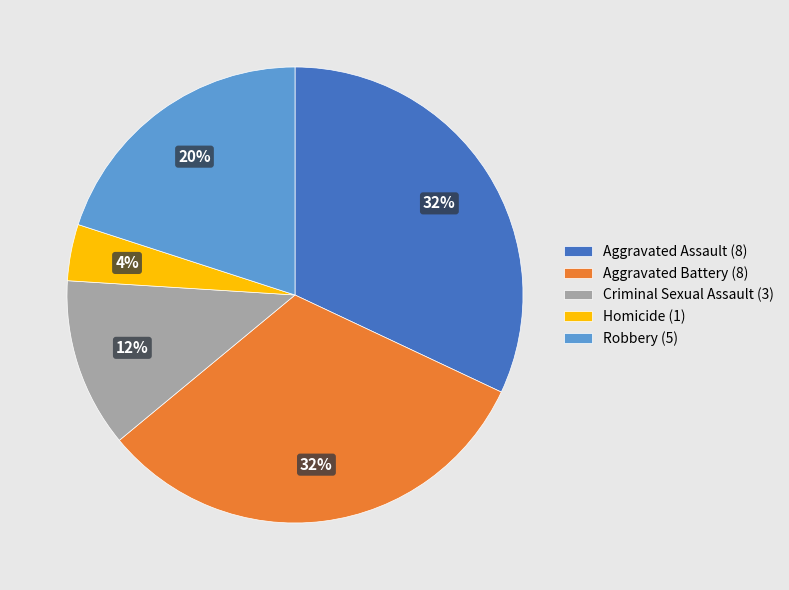

Is the sum of Robbery (5) and Criminal Sexual Assault (3) greater than half?

No